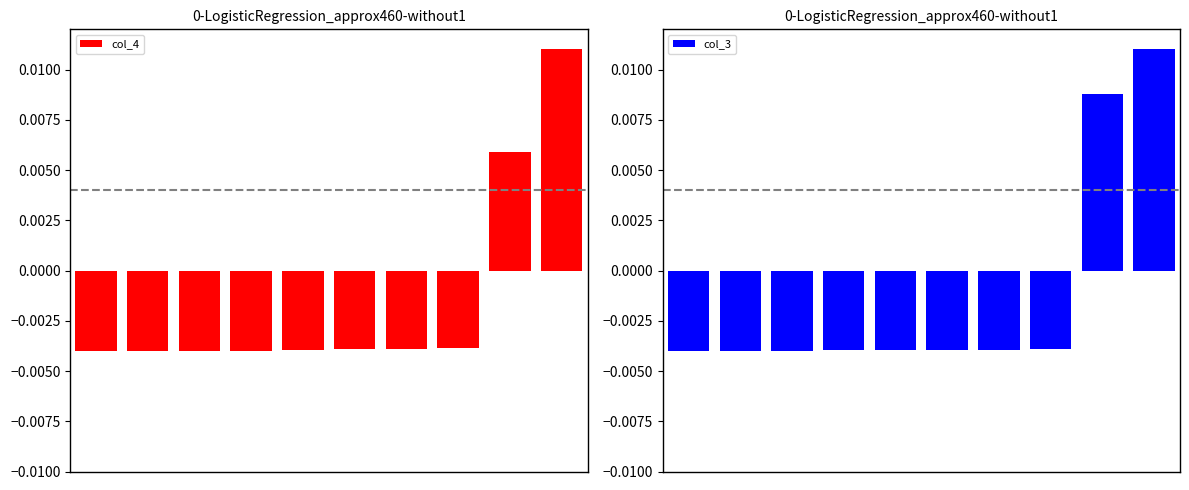

How many data points in col_4 are less than 0?

8